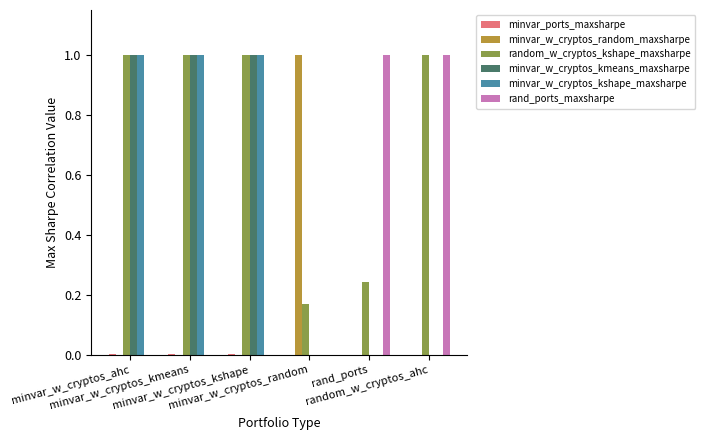

The random_w_cryptos_kshape_maxsharpe series shows 0.2 at minvar_w_cryptos_ahc. True or false?

False